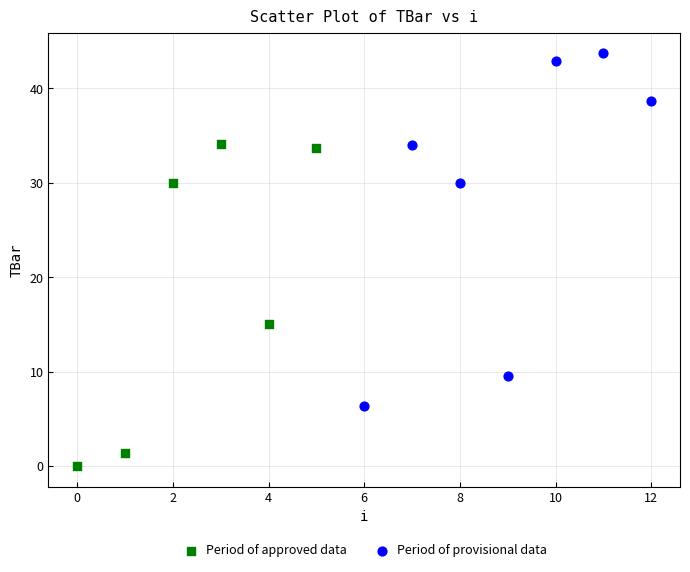

Which series contains the highest Y value?

Period of provisional data